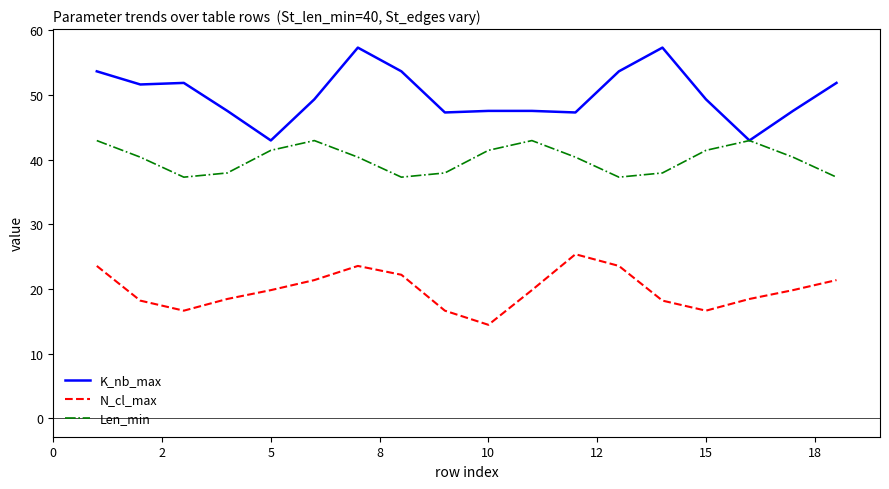

True or false: N_cl_max and K_nb_max intersect in this chart.

False